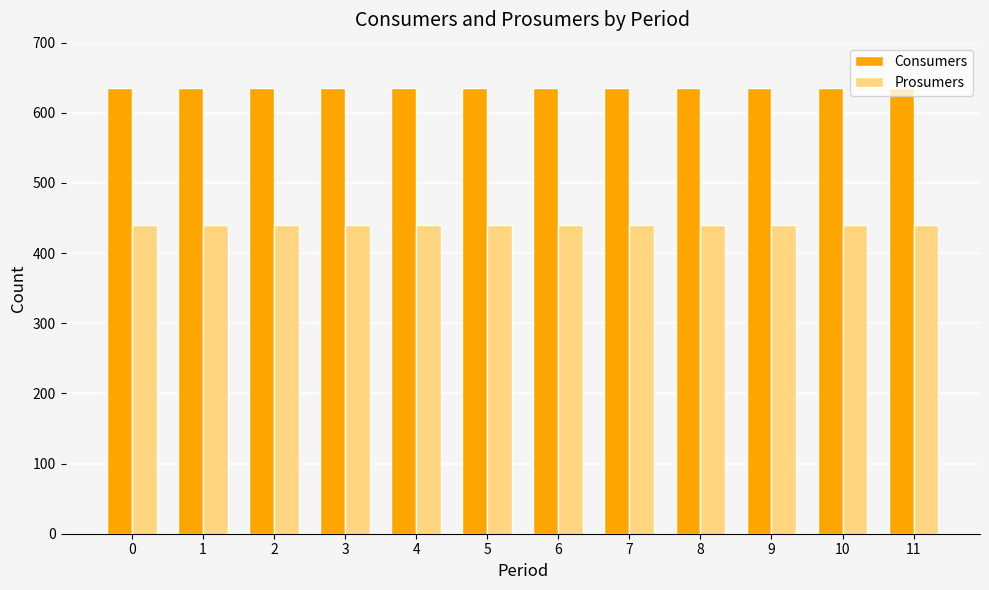

What is the total value across all series at 11?

1075